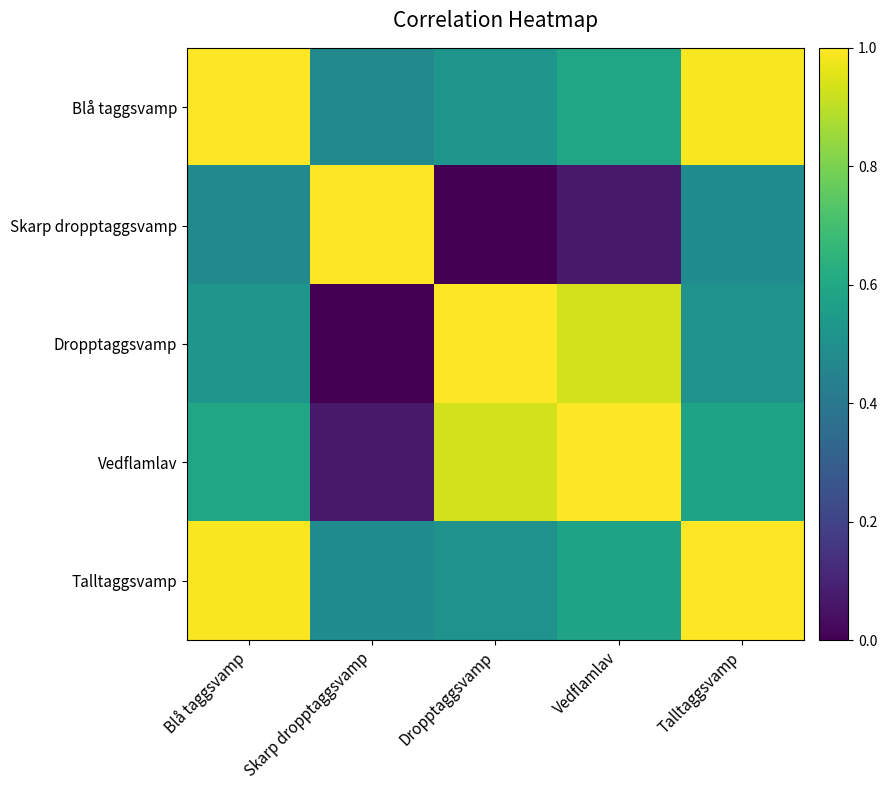

At which category is the sum across all series the highest?

Blå taggsvamp